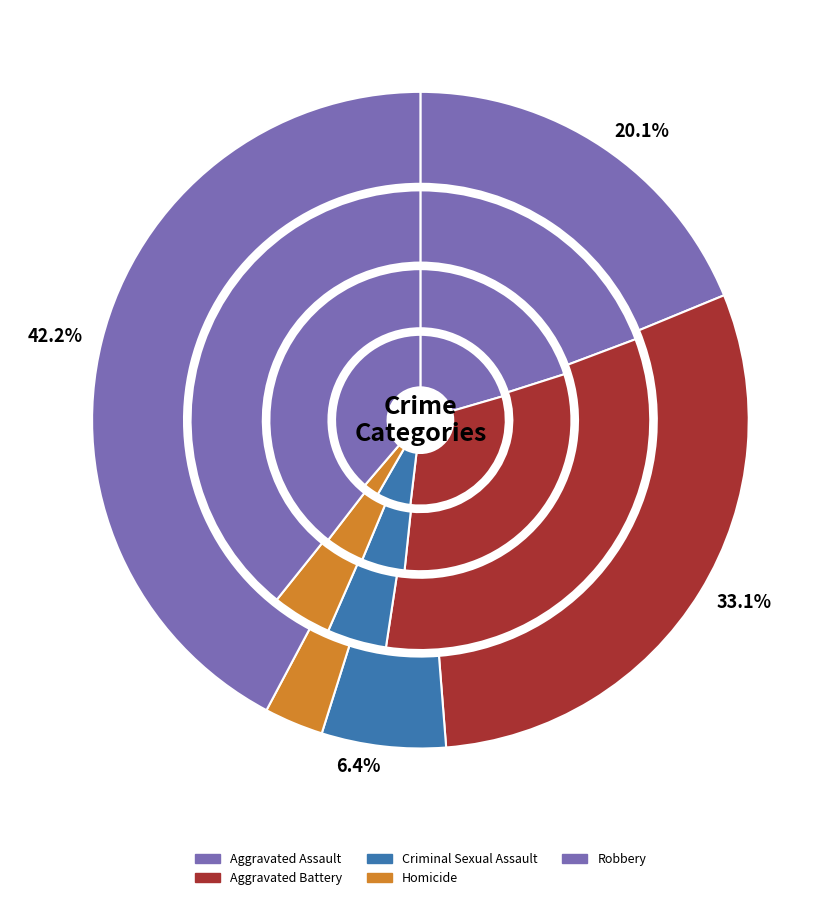

Which has a higher value, Robbery or Aggravated Battery?

Robbery